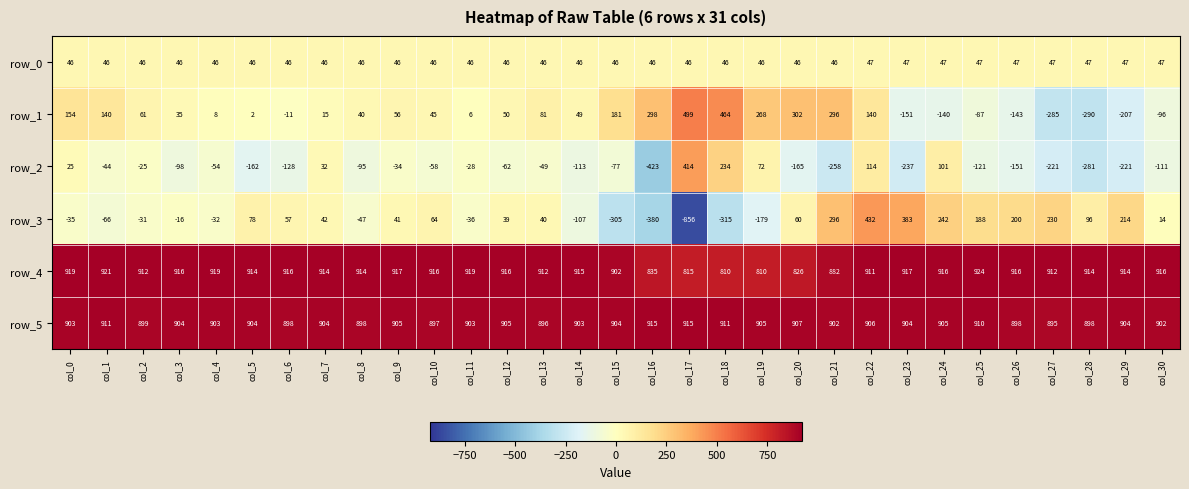

Which series has the widest spread of values?

row_3